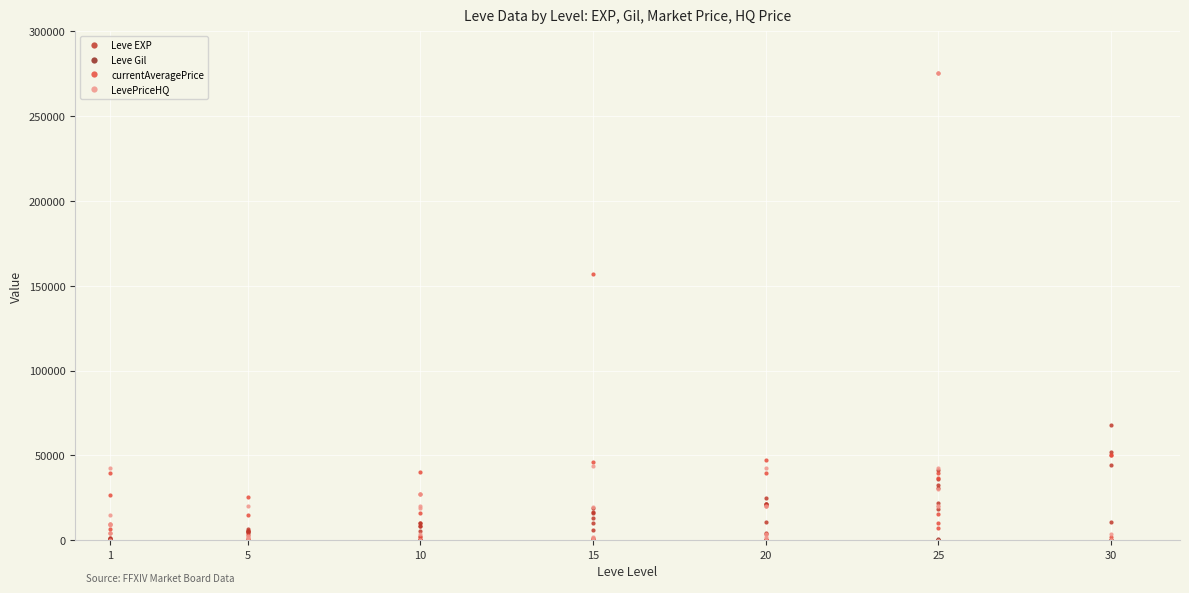

What is the greatest value displayed?

275357